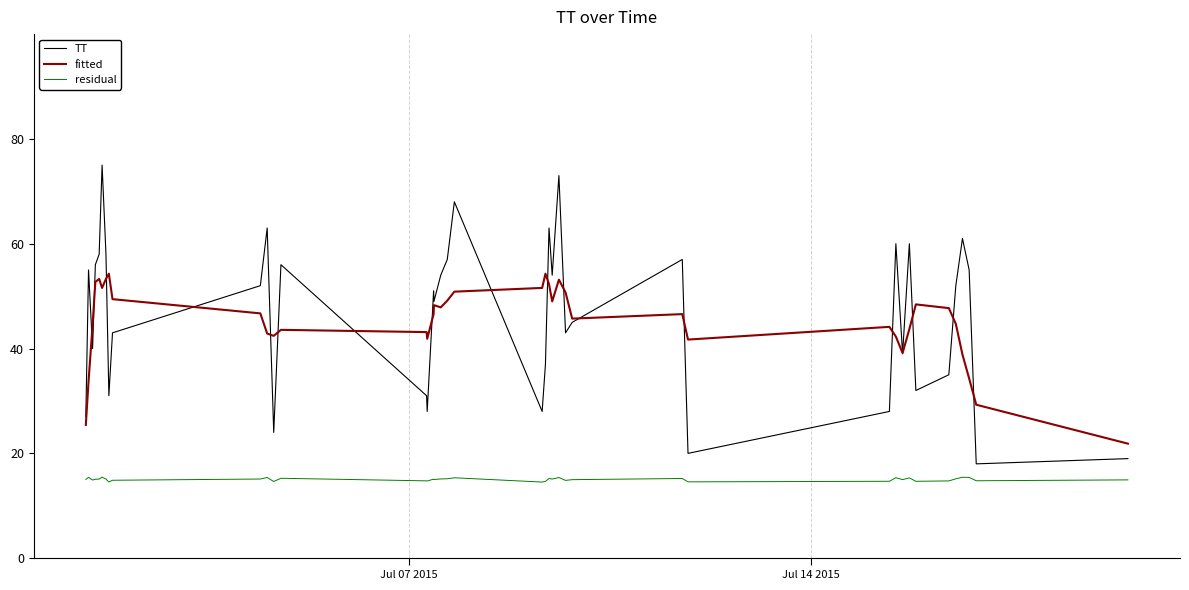

What is the lowest value of the TT series?

18.0